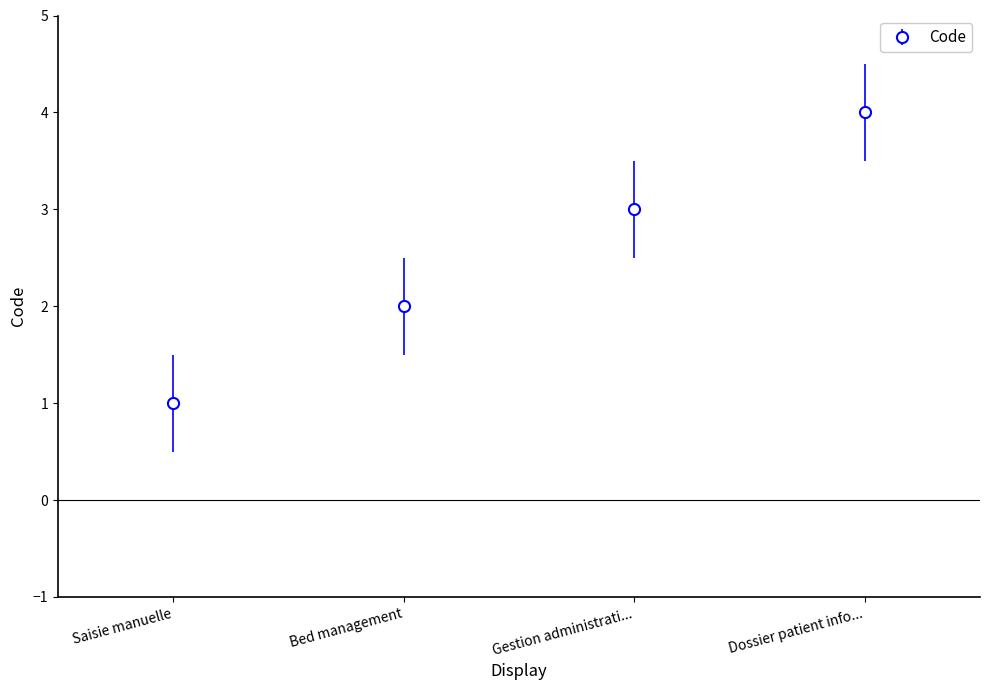

How many values are below 3?

2